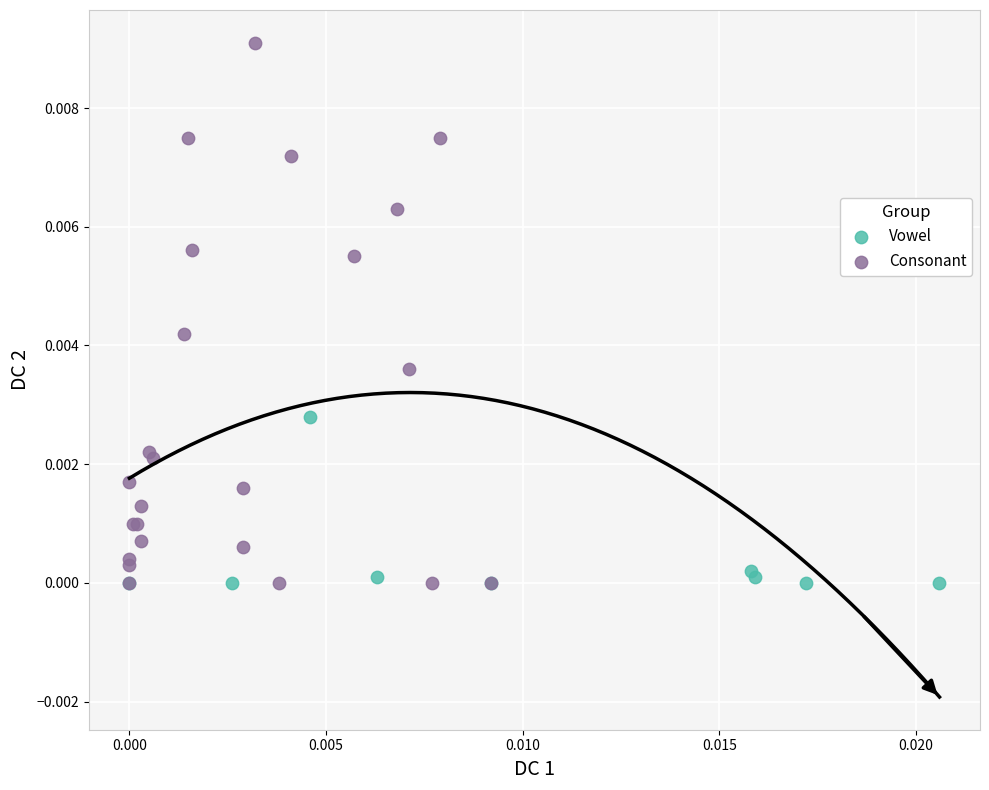

Which series reaches the maximum Y coordinate?

Consonant